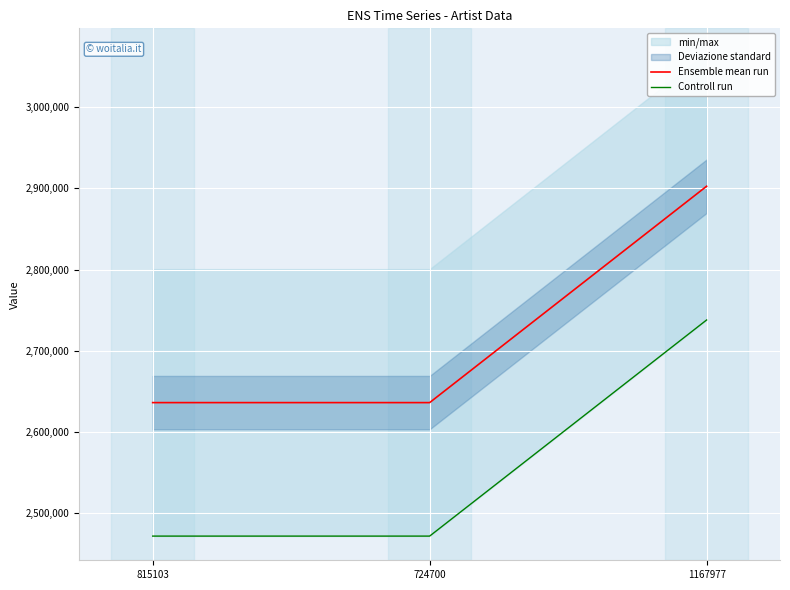

Where is Controll run nearest to the value 2604757?

815103